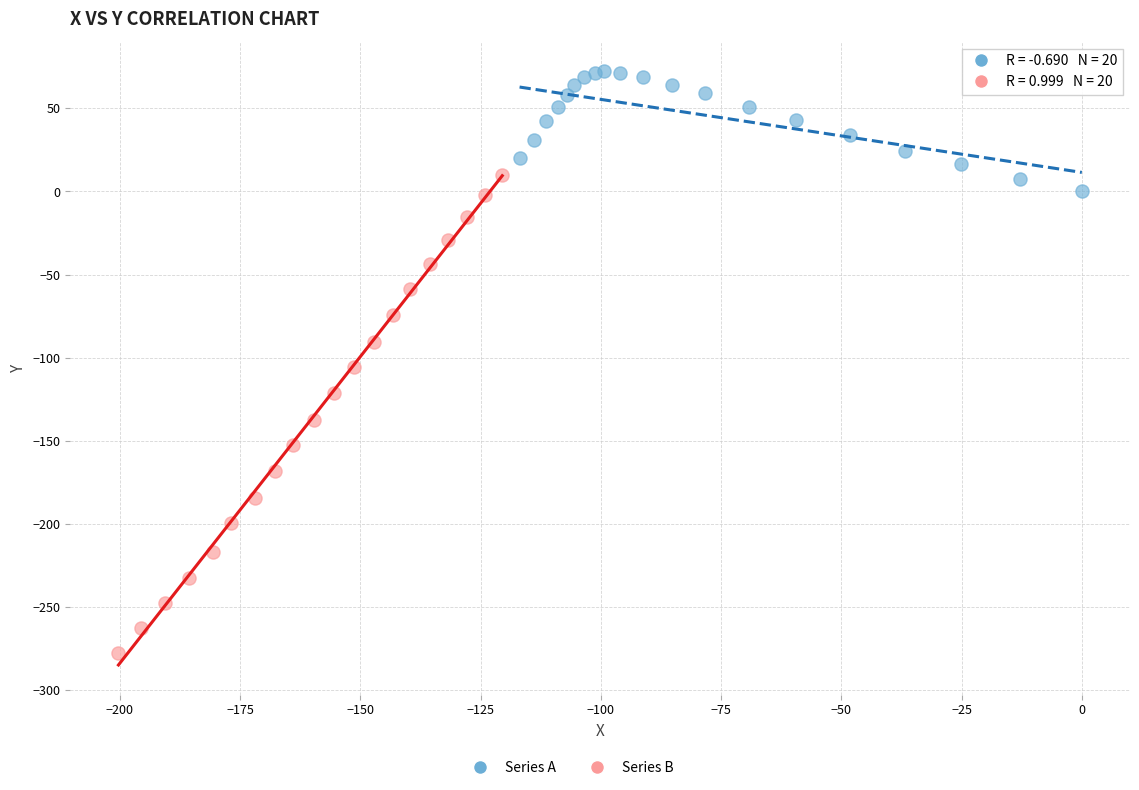

Which series contains the lowest Y value?

Series B